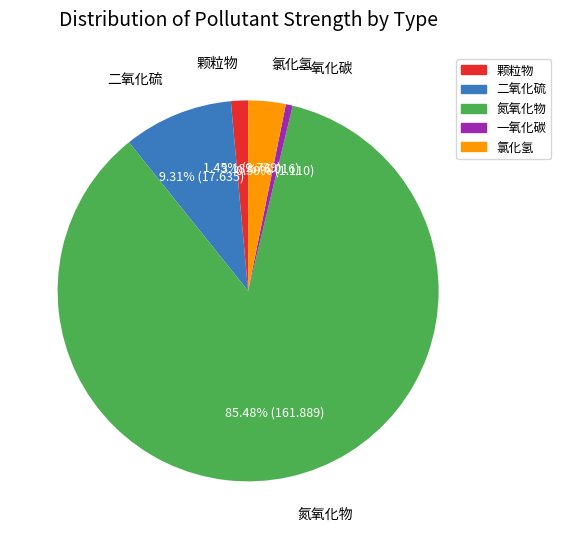

Is it true that 氯化氢 is 3% of the pie?

True